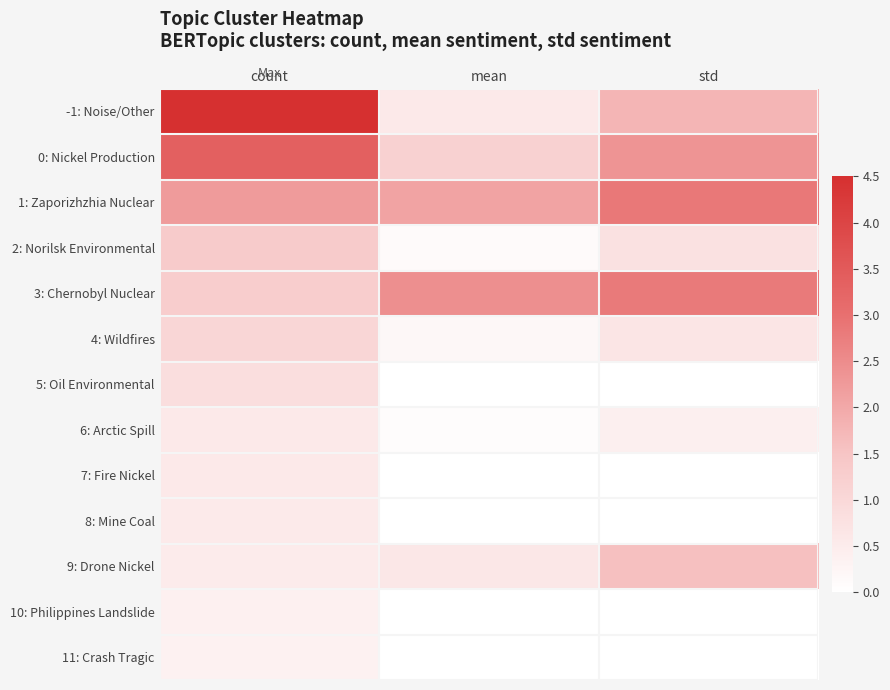

Reading left to right, extract all data points from this chart.

-1: Noise/Other: count=4.5	mean=0.5	std=1.8
0: Nickel Production: count=3.3	mean=1.2	std=2.4
1: Zaporizhzhia Nuclear: count=2.2	mean=2.1	std=2.9
2: Norilsk Environmental: count=1.3	mean=0.1	std=0.8
3: Chernobyl Nuclear: count=1.3	mean=2.4	std=2.8
4: Wildfires: count=1.1	mean=0.2	std=0.7
5: Oil Environmental: count=0.8	mean=0.0	std=0.0
6: Arctic Spill: count=0.6	mean=0.1	std=0.4
7: Fire Nickel: count=0.6	mean=0.0	std=0.0
8: Mine Coal: count=0.5	mean=0.0	std=0.0
9: Drone Nickel: count=0.5	mean=0.6	std=1.6
10: Philippines Landslide: count=0.4	mean=0.0	std=0.0
11: Crash Tragic: count=0.4	mean=0.0	std=0.0